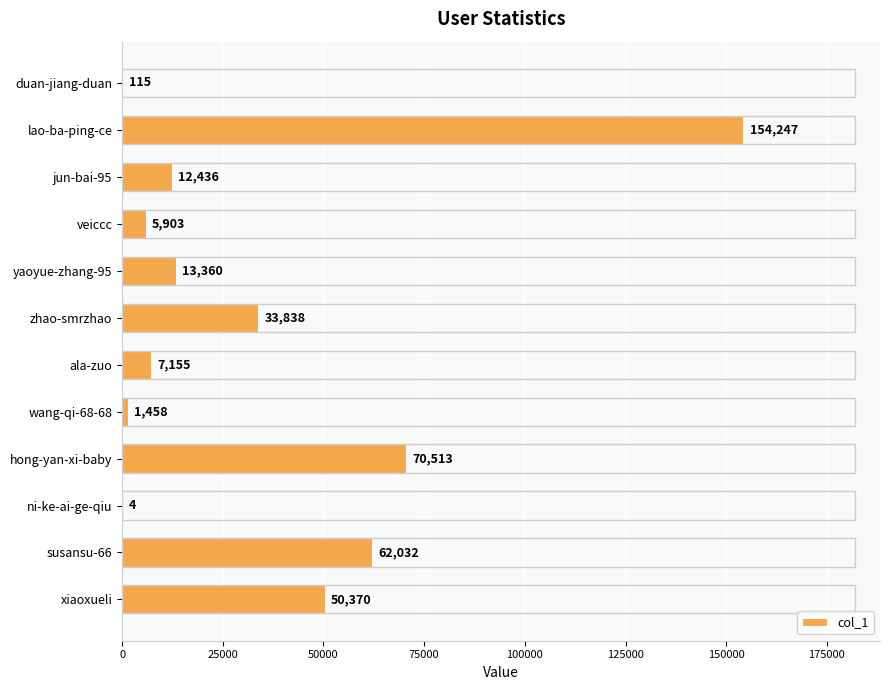

Reading top to bottom, what are all the values shown in this chart?

duan-jiang-duan=115	lao-ba-ping-ce=154247	jun-bai-95=12436	veiccc=5903	yaoyue-zhang-95=13360	zhao-smrzhao=33838	ala-zuo=7155	wang-qi-68-68=1458	hong-yan-xi-baby=70513	ni-ke-ai-ge-qiu=4	susansu-66=62032	xiaoxueli=50370